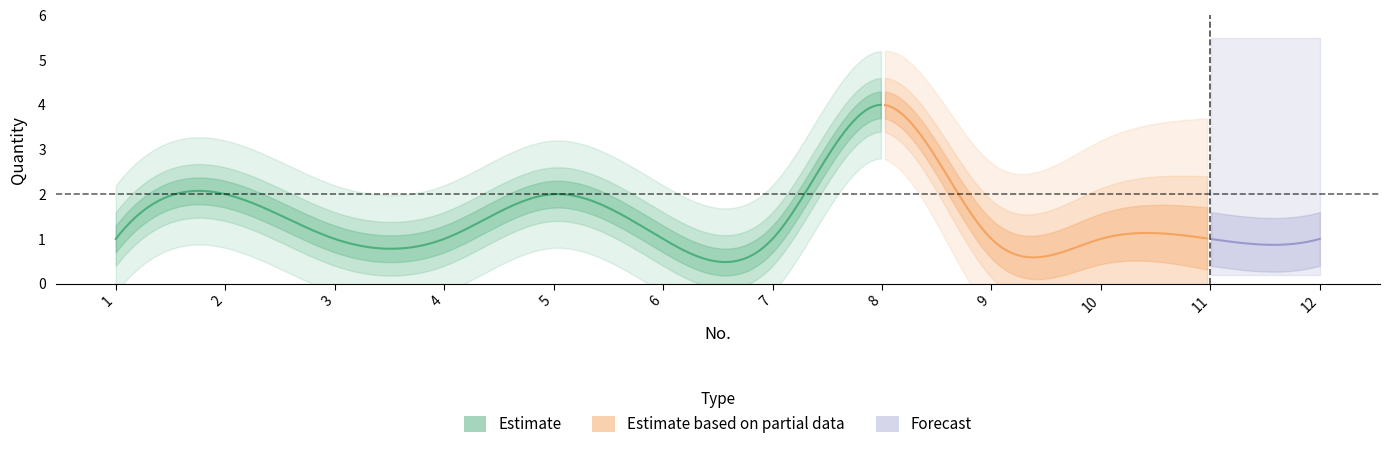

Which has a higher value, 7 or 3?

7